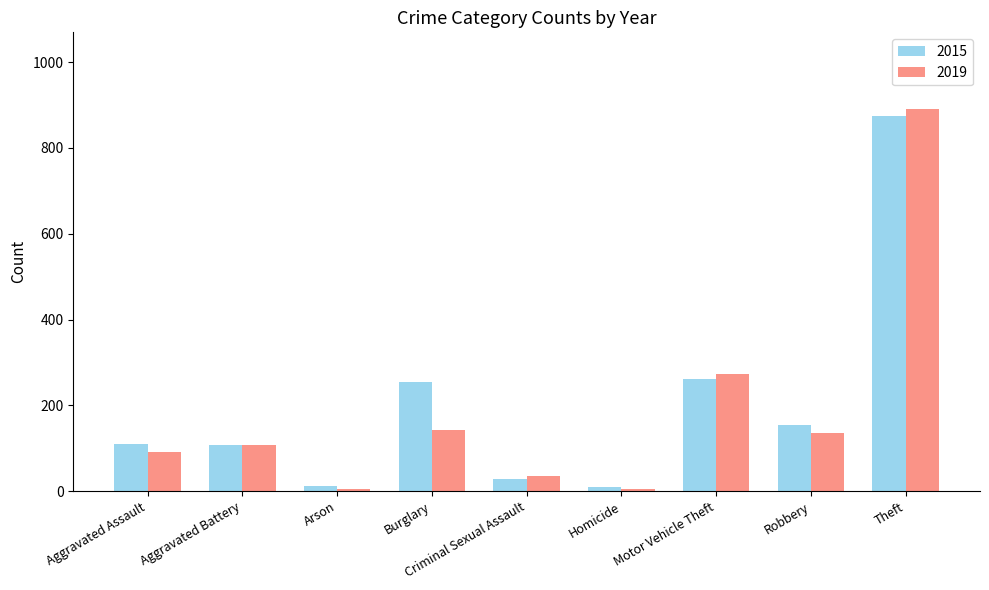

How many distinct data groups are displayed?

2